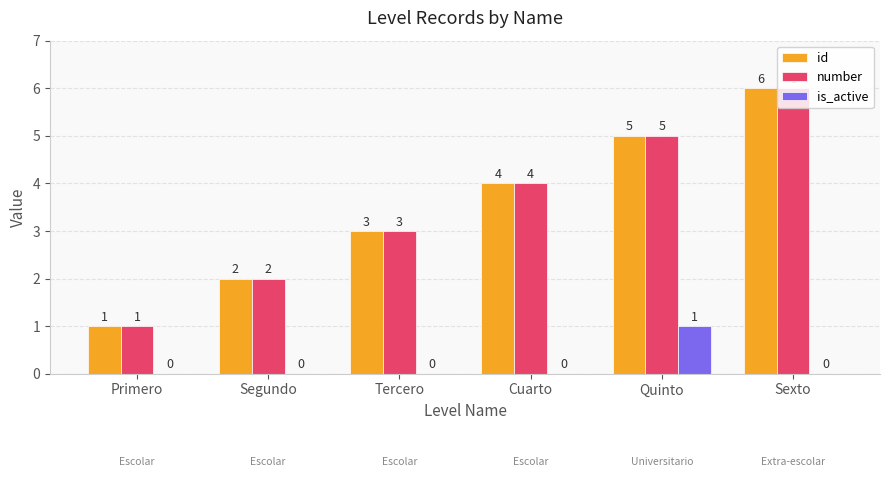

How many positive values does the is_active series have?

1